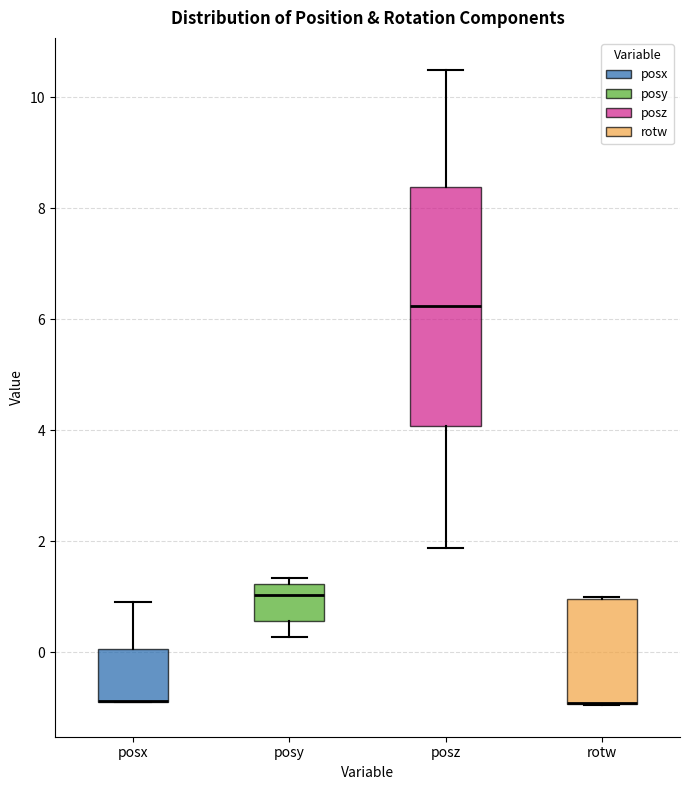

Which box is the tallest, from its lower edge to its upper edge?

posz